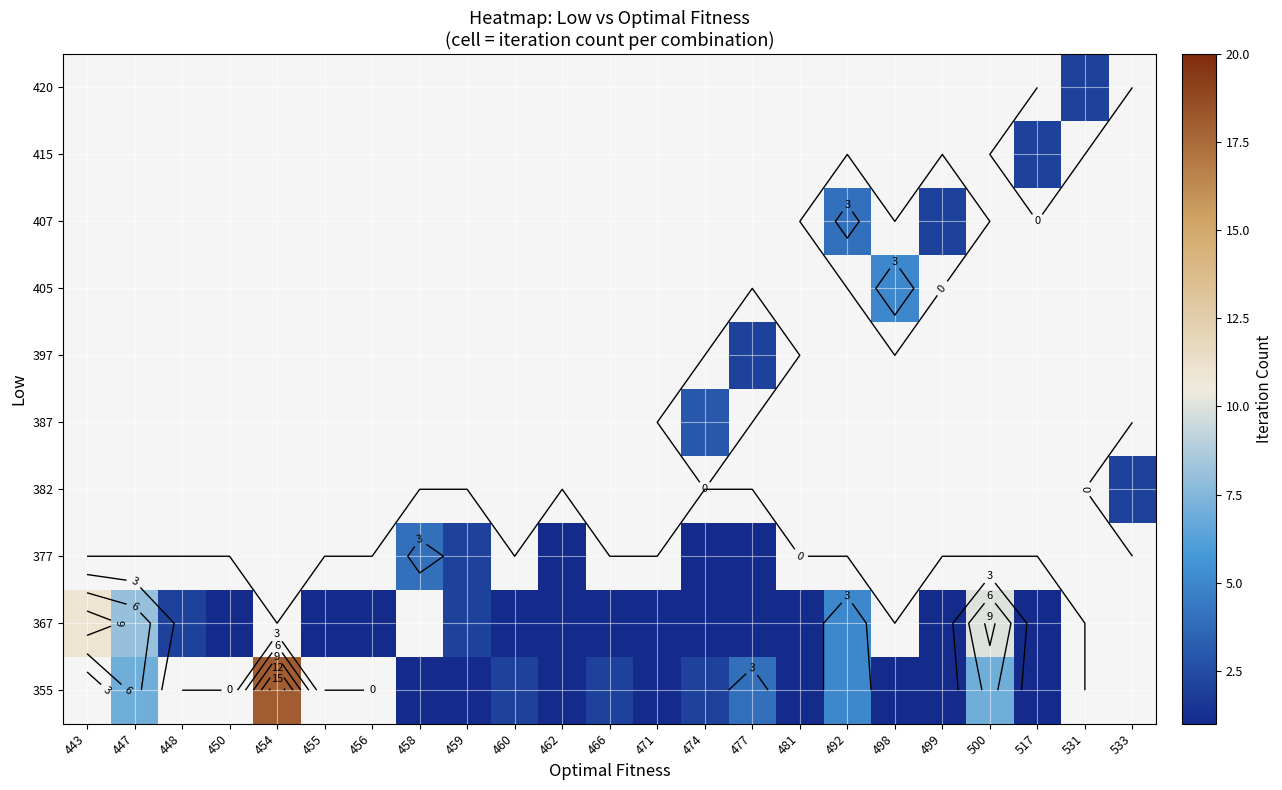

How many distinct data groups are displayed?

10